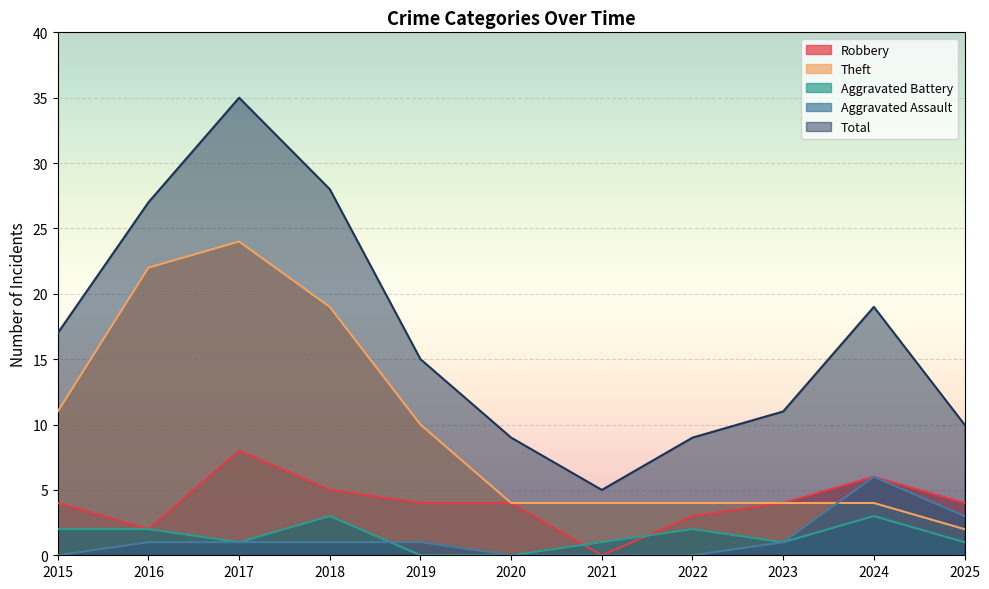

Which series has the widest spread of values?

Total